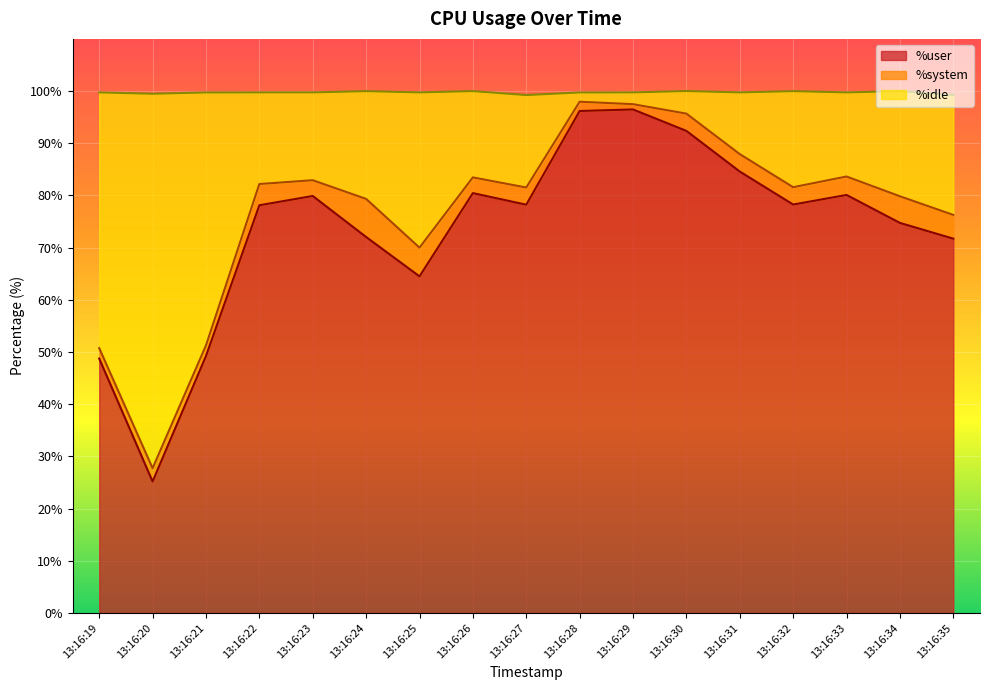

At which category is the sum across all series the highest?

13:16:28